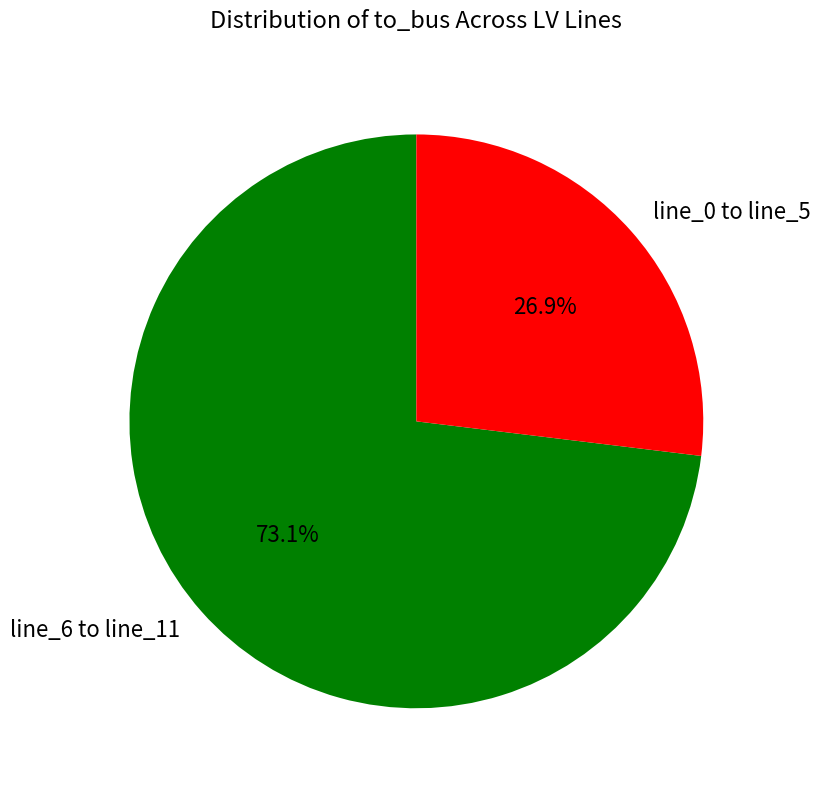

What is the majority slice?

line_6 to line_11